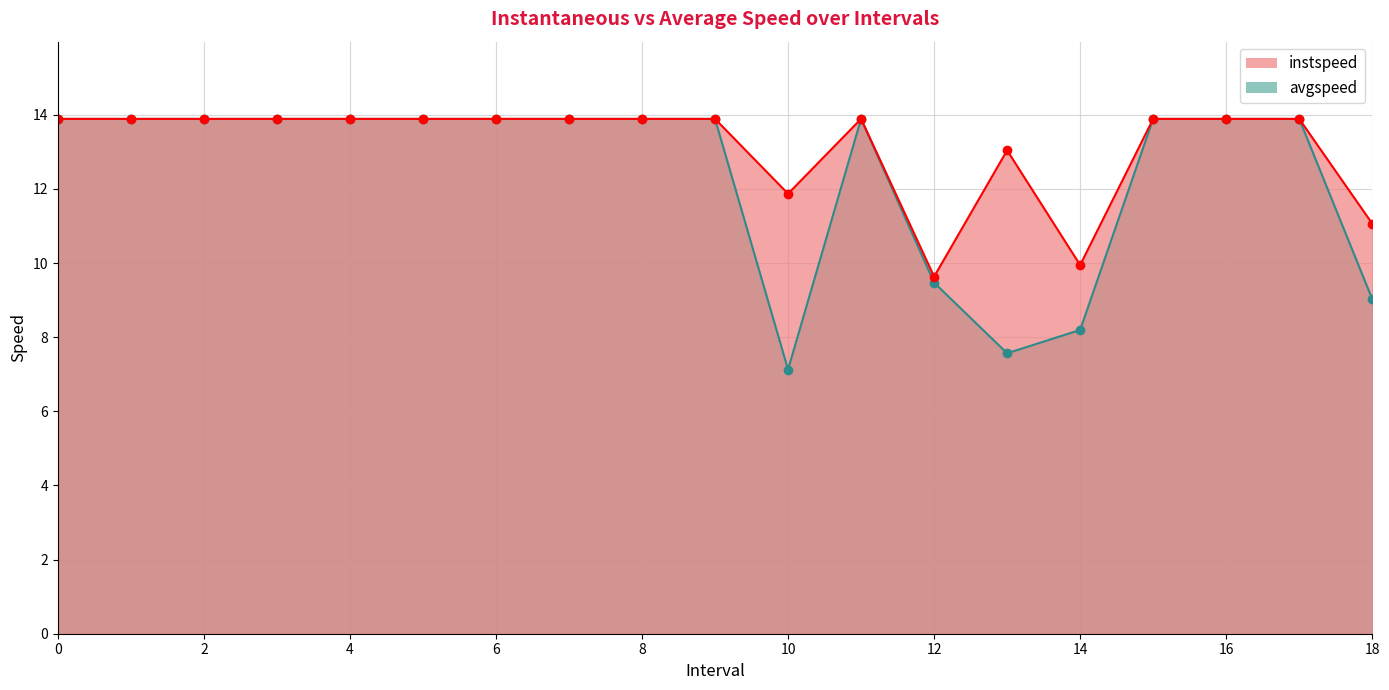

In instspeed, how many points are lower than both neighbors (excluding endpoints)?

3